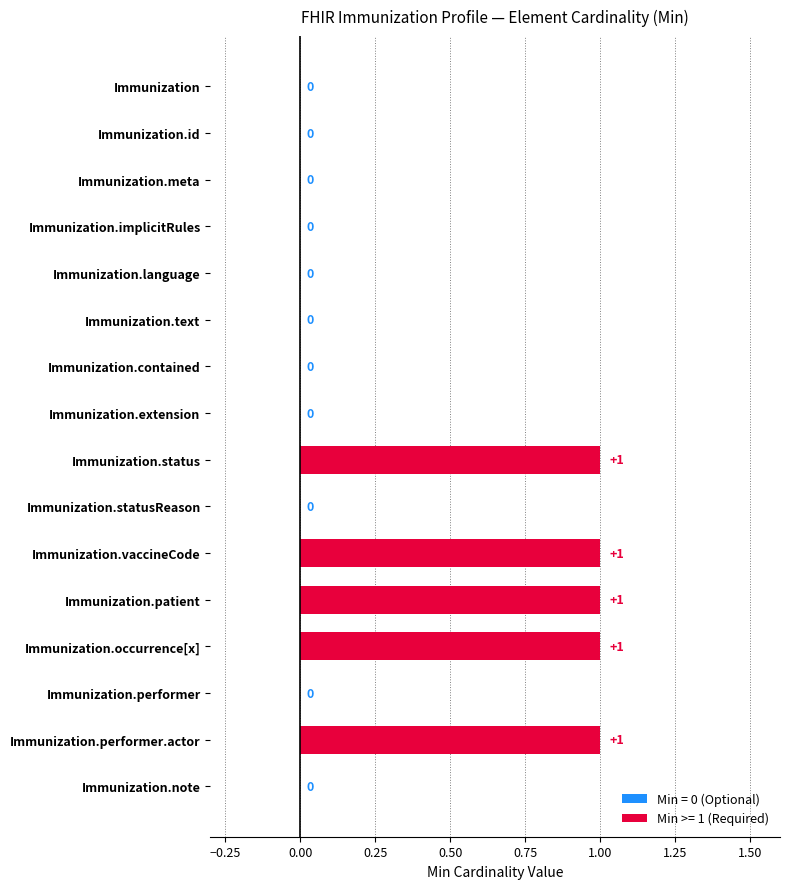

Which label corresponds to the largest value in the chart?

Immunization.status